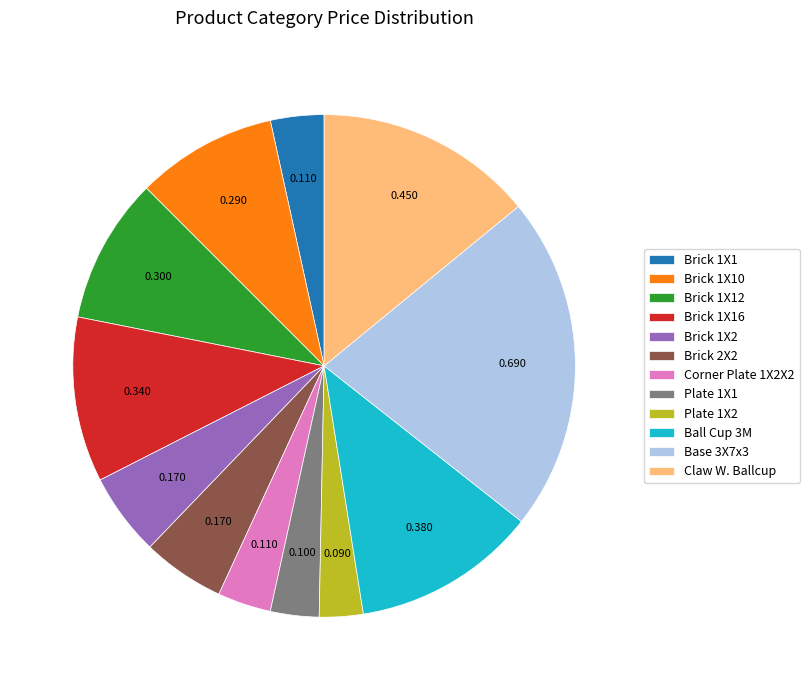

Does any single category account for the majority?

No